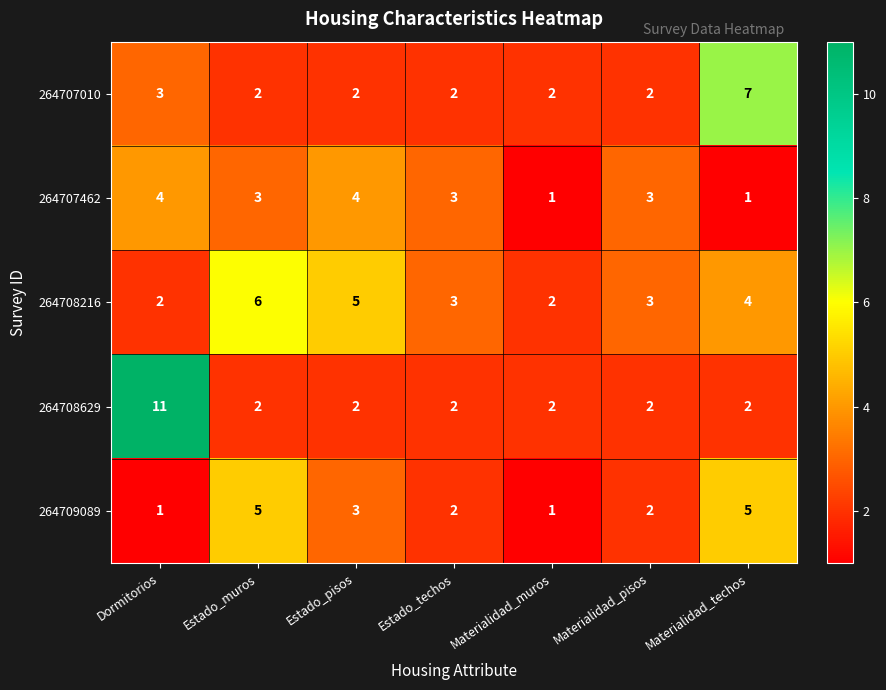

Which series has the largest total across all categories?

264708216